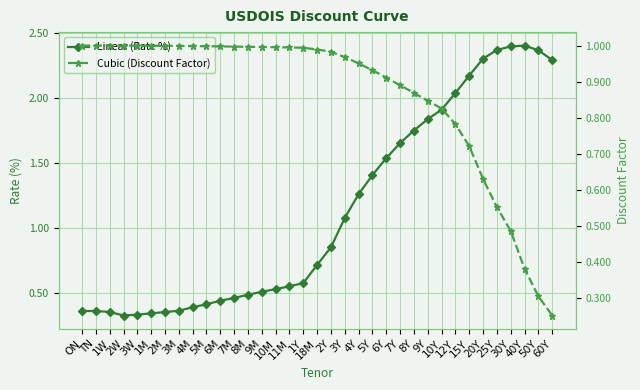

What is the value of the Linear (Rate %) point at the 28th from the left?

2.0